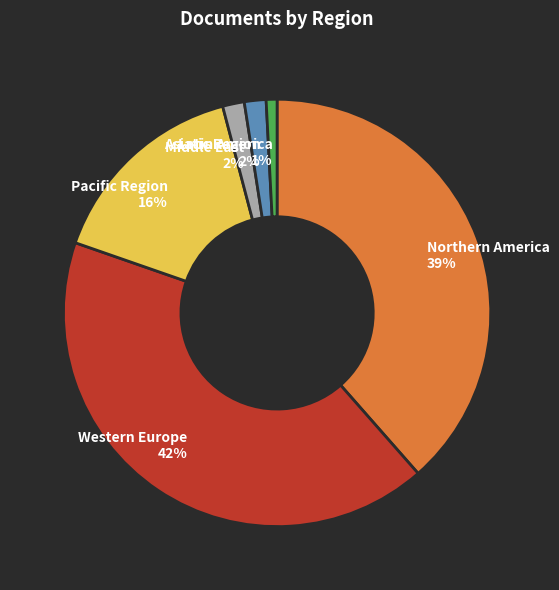

To the nearest percent, what portion does Pacific Region represent?

16%